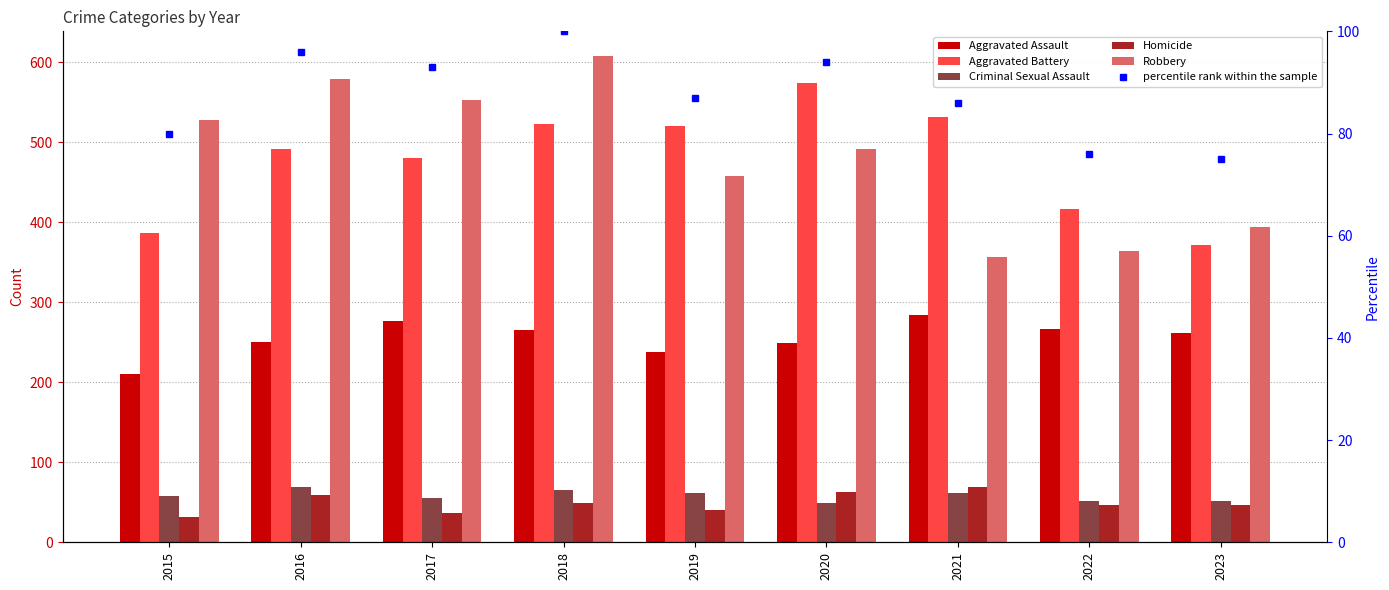

What is the value of the Criminal Sexual Assault bar at the 5th from the left?

61